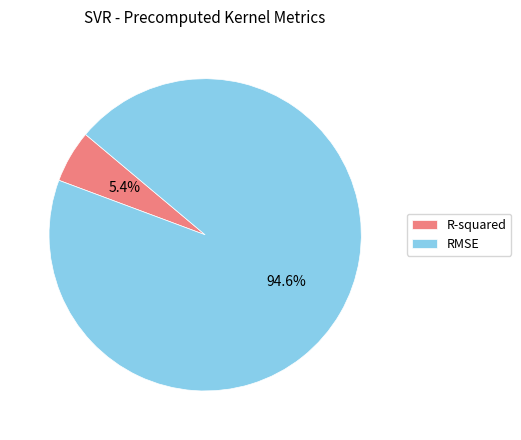

What portion of the pie excludes R-squared?

94.6%